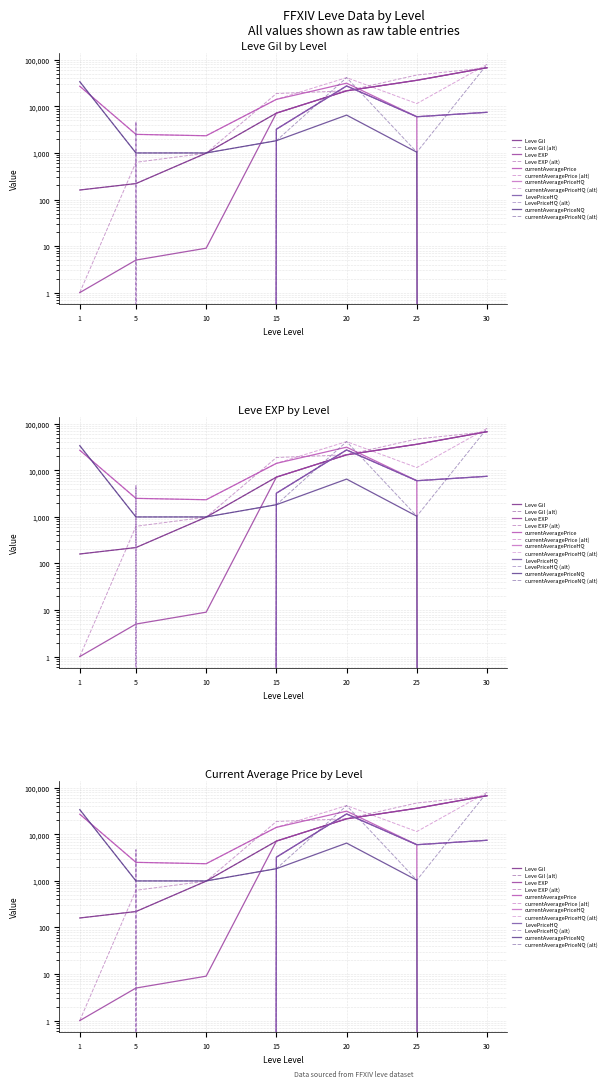

How many values in the Leve EXP series are below 7170?

3